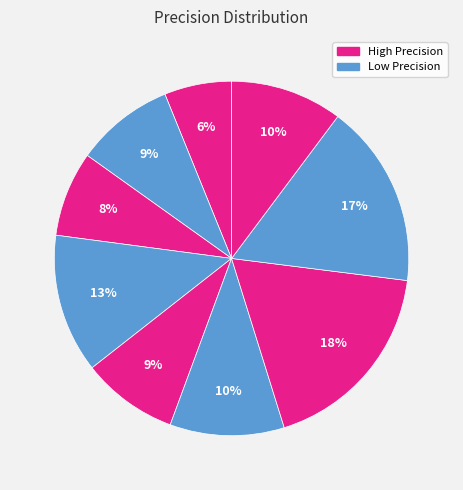

Count the number of slices in the pie.

9